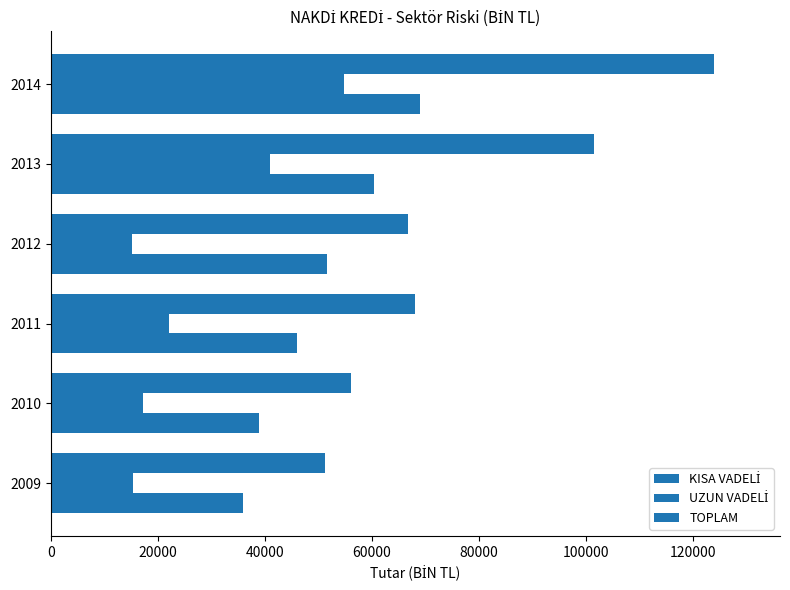

What is the maximum value for KISA VADELİ?

69089.2